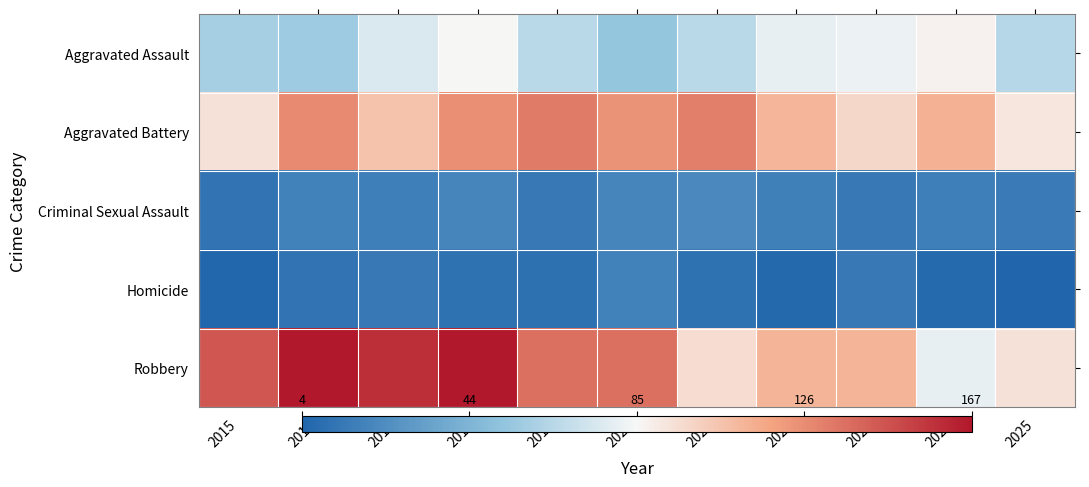

What is the greatest value displayed?

167